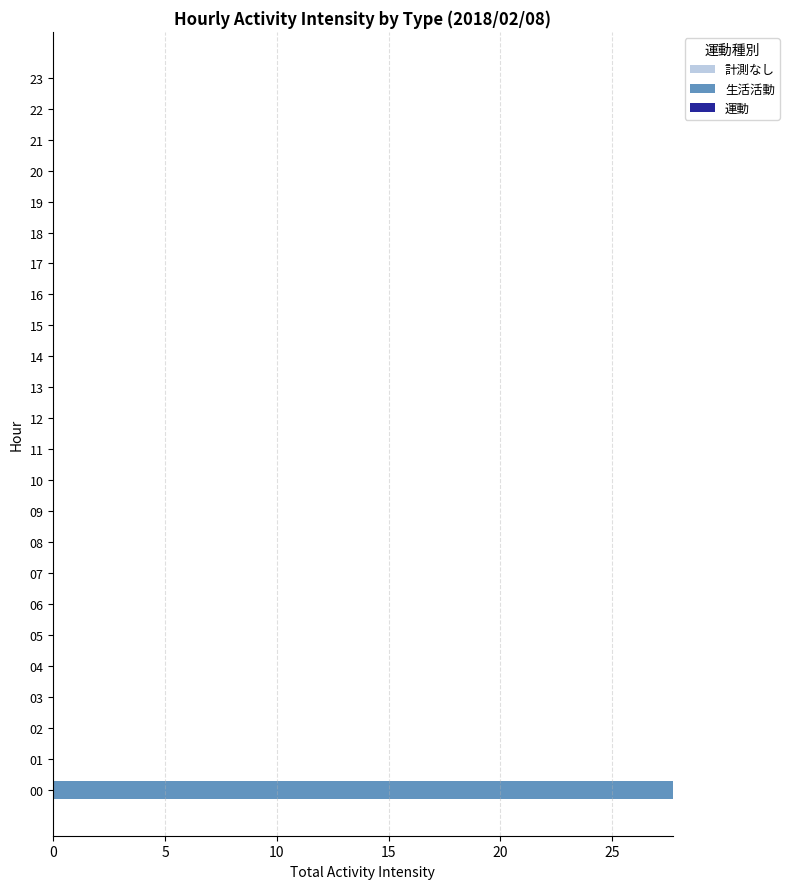

The chart shows a value of 0.0 at 19. True or false?

True